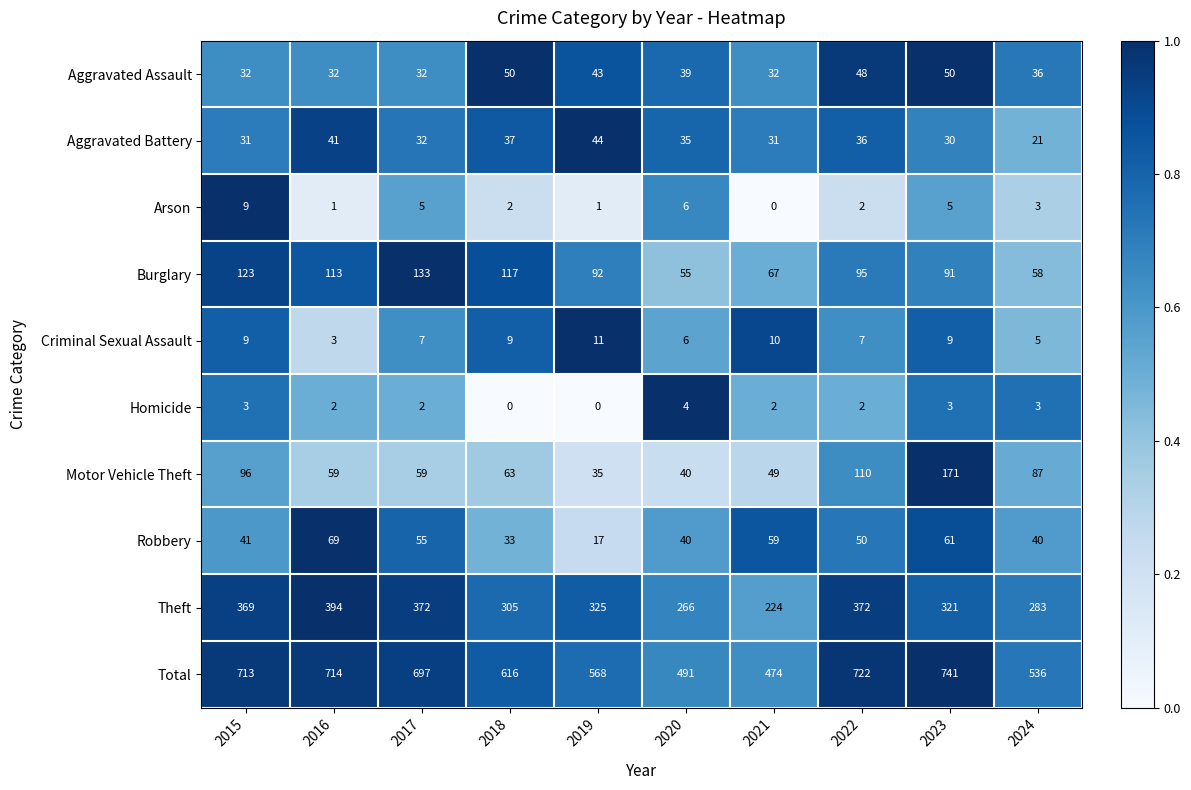

What is the highest value of the Robbery series?

69